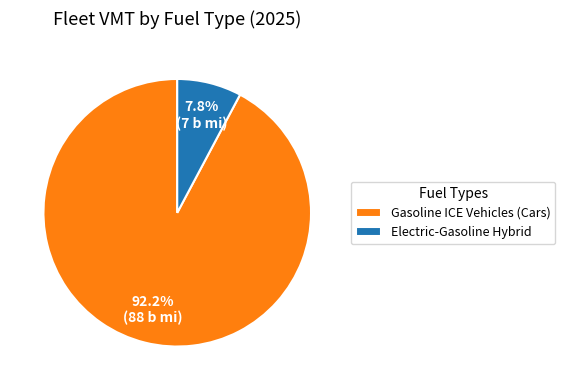

Which category accounts for the majority?

Gasoline ICE Vehicles (Cars)